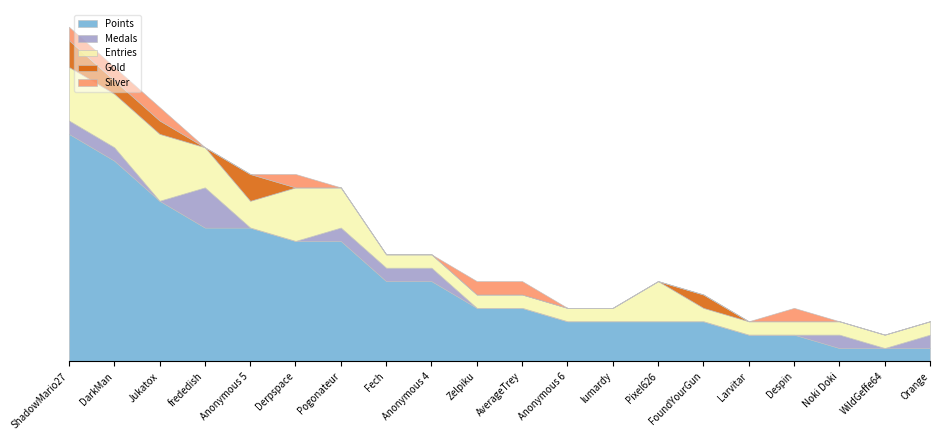

At how many categories does at least one series exceed 16?

1